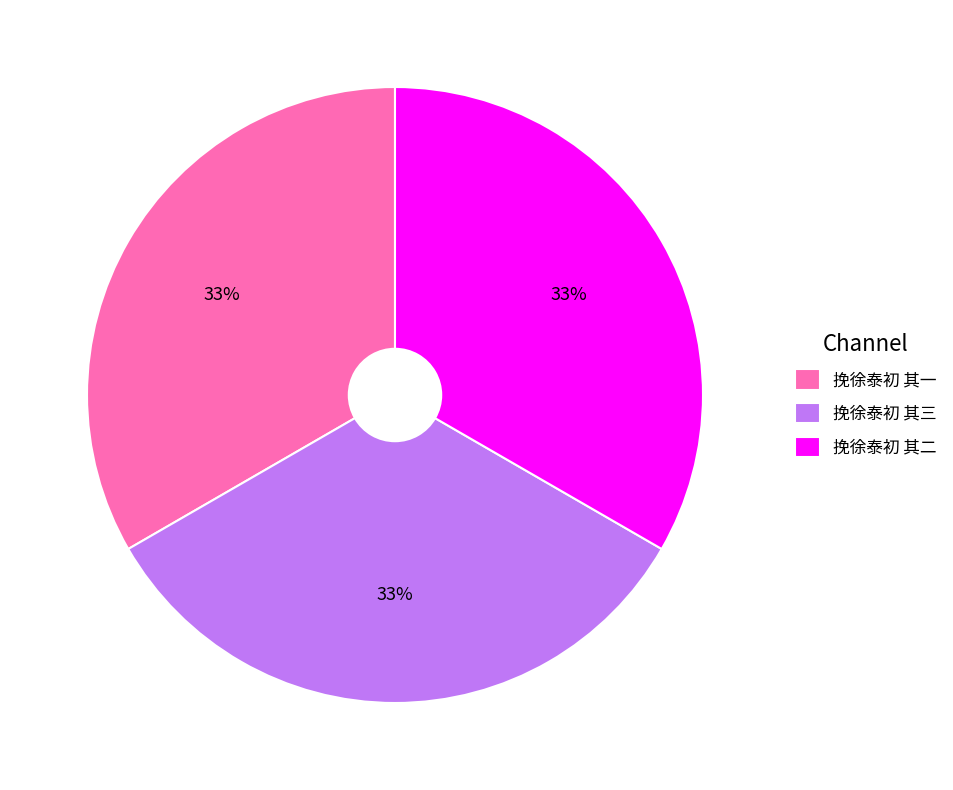

To the nearest percent, what is the average slice percentage?

33%